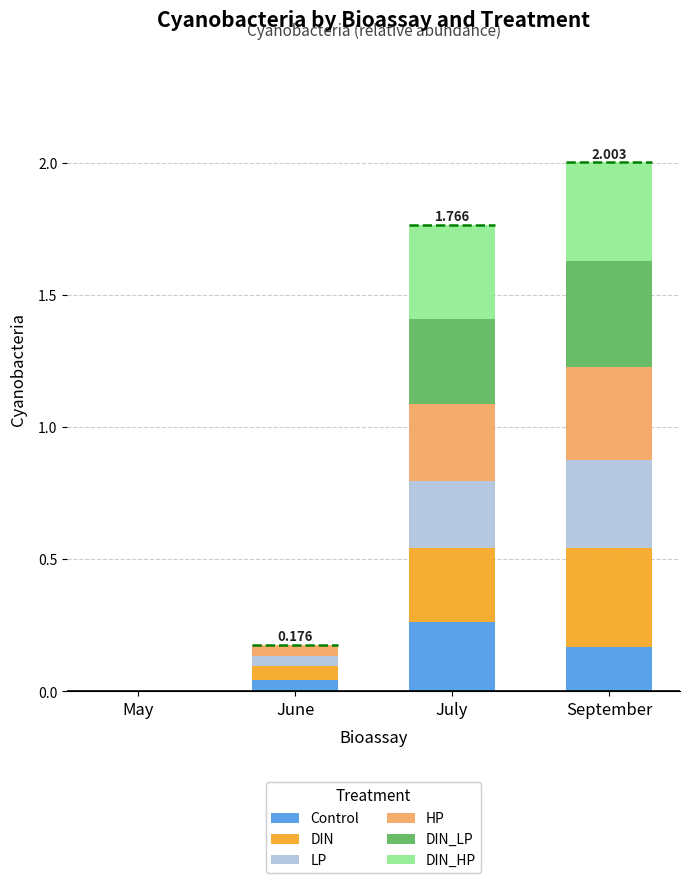

Does the chart contain stacked bars?

Yes